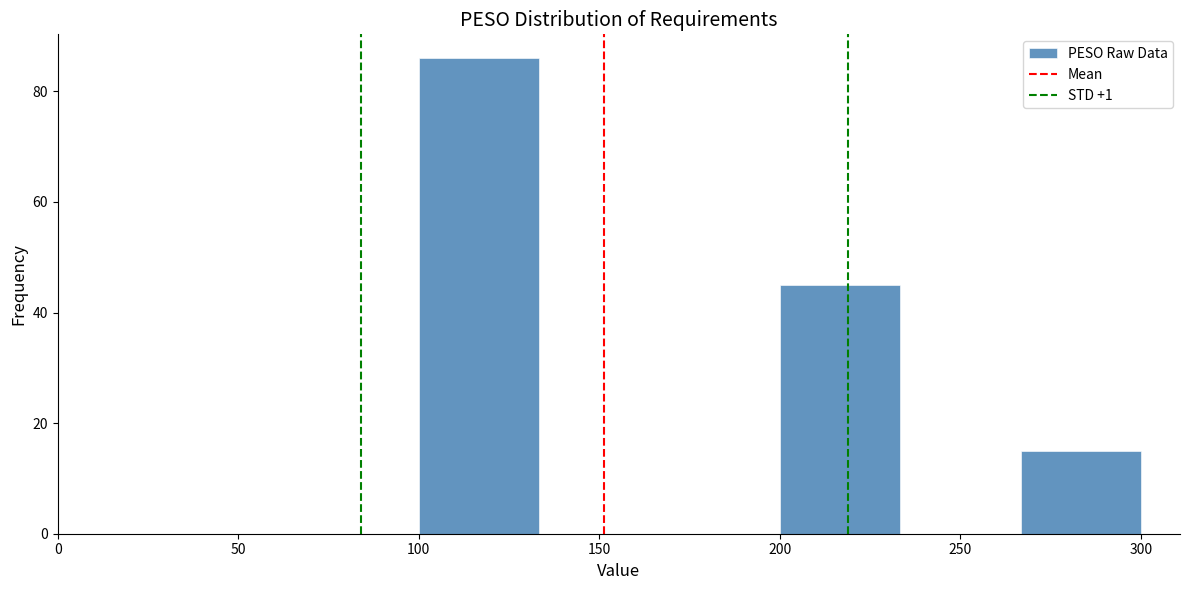

Reading left to right, list every bar in this chart as the range it spans on the x-axis followed by its height. Neither the bar edges nor the heights are printed on the chart, so give them approximately, as read against the axes.

100 to 135: 86
135 to 165: 0
165 to 200: 0
200 to 235: 46
235 to 265: 0
265 to 300: 16